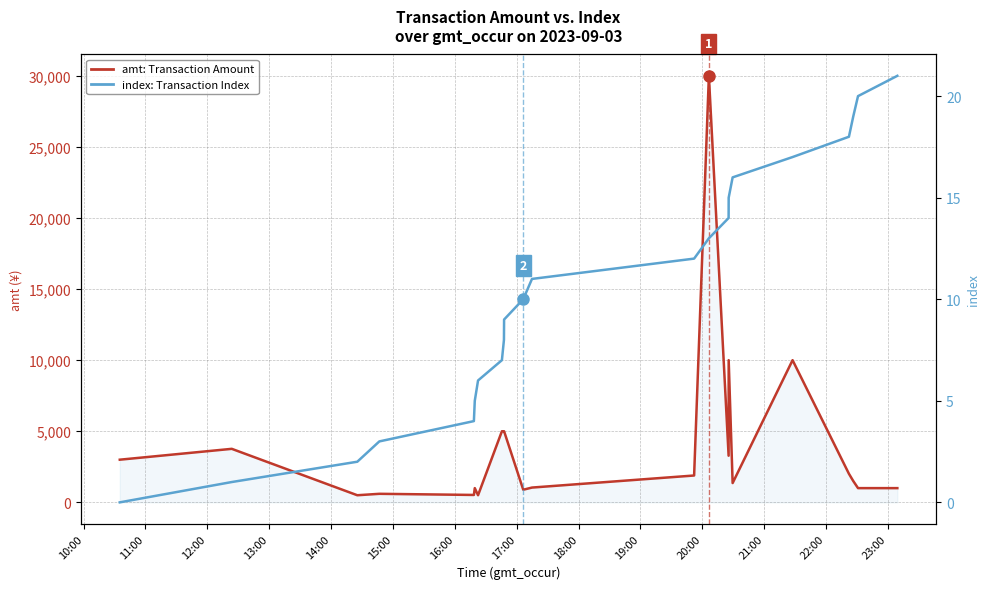

What is the value of the amt: Transaction Amount point at the 21st from the left?

1000.0